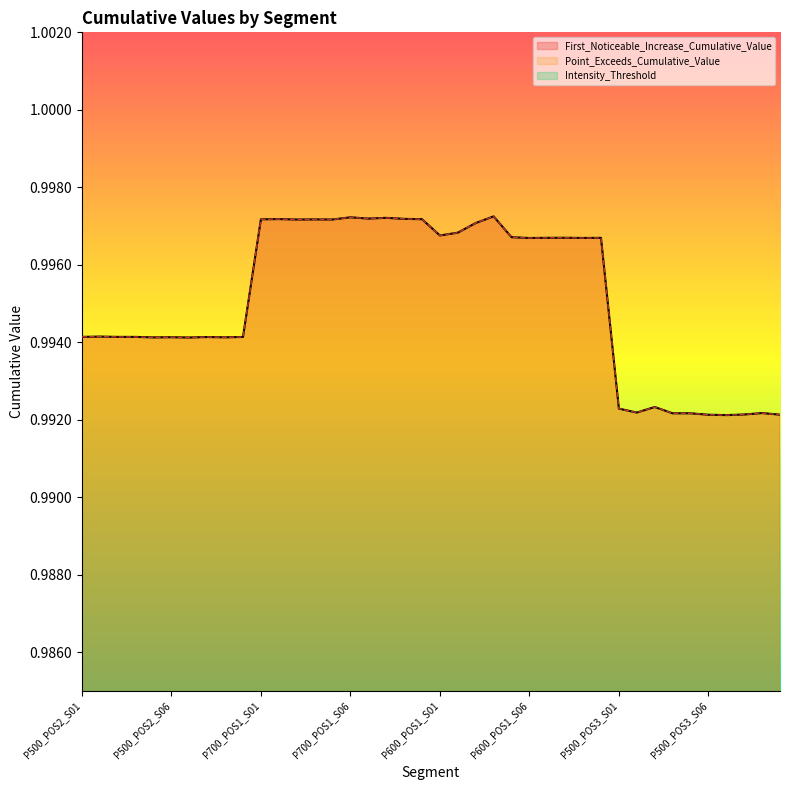

Is the value of First_Noticeable_Increase_Cumulative_Value at P500_POS2_S02 greater than the value of Point_Exceeds_Cumulative_Value at P500_POS2_S03?

Yes